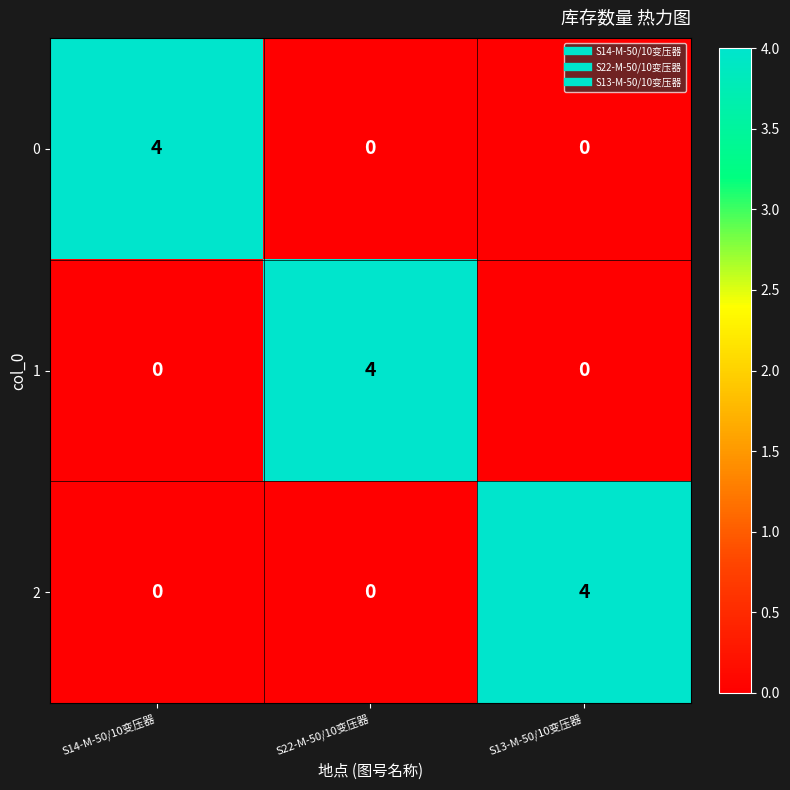

True or false: 1 has a value of 4 at S22-M-50/10变压器.

True